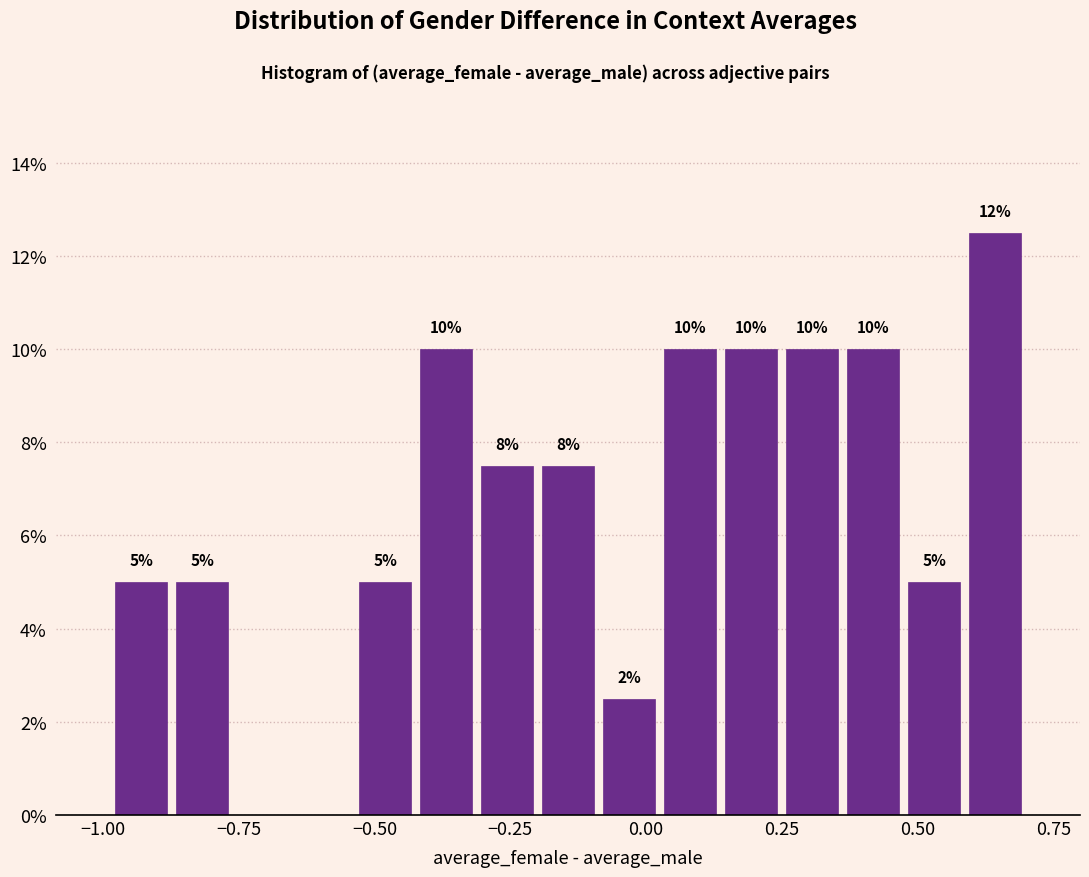

Around what value on the x-axis is the tallest bar? Give the approximate position of its centre, as read against the axis.

0.65